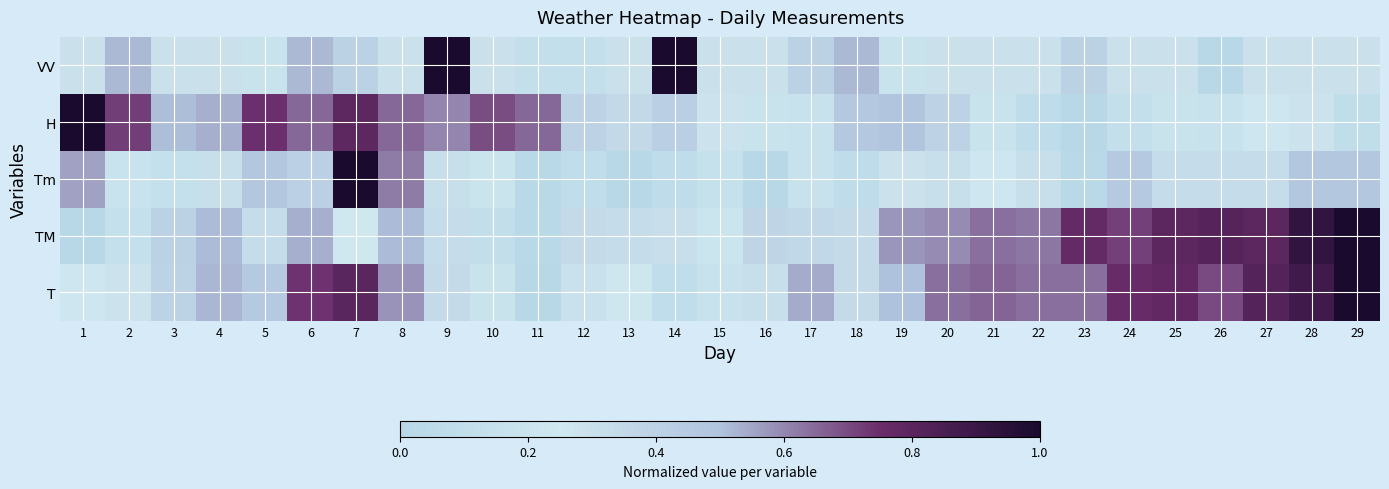

Rank the series at 25 from lowest to highest value.

H, VV, Tm, T, TM